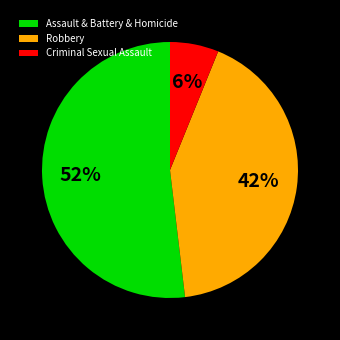

Rank the categories by value from highest to lowest.

Assault & Battery & Homicide, Robbery, Criminal Sexual Assault